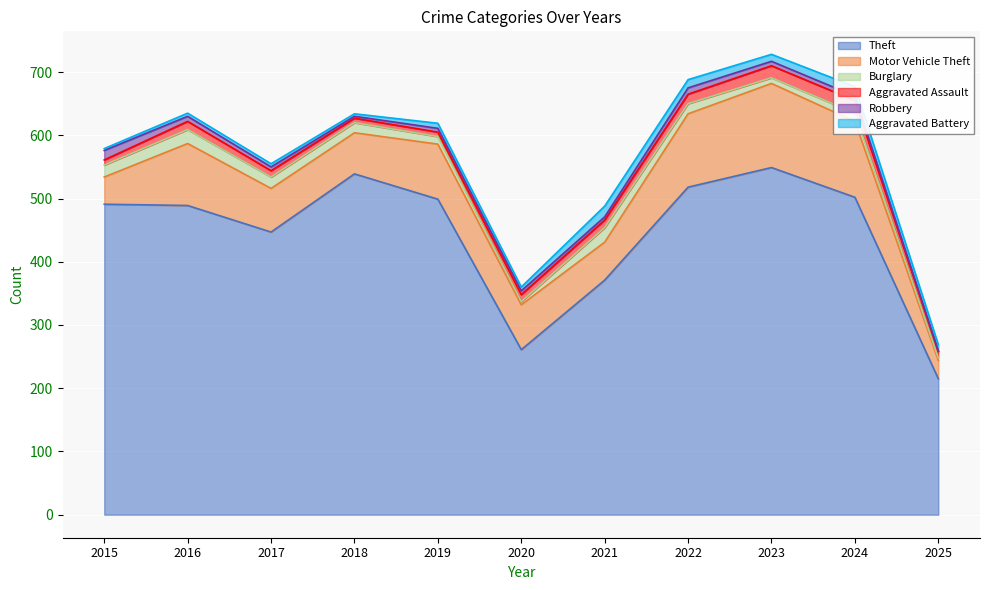

How many values in the Motor Vehicle Theft series are below 71?

5